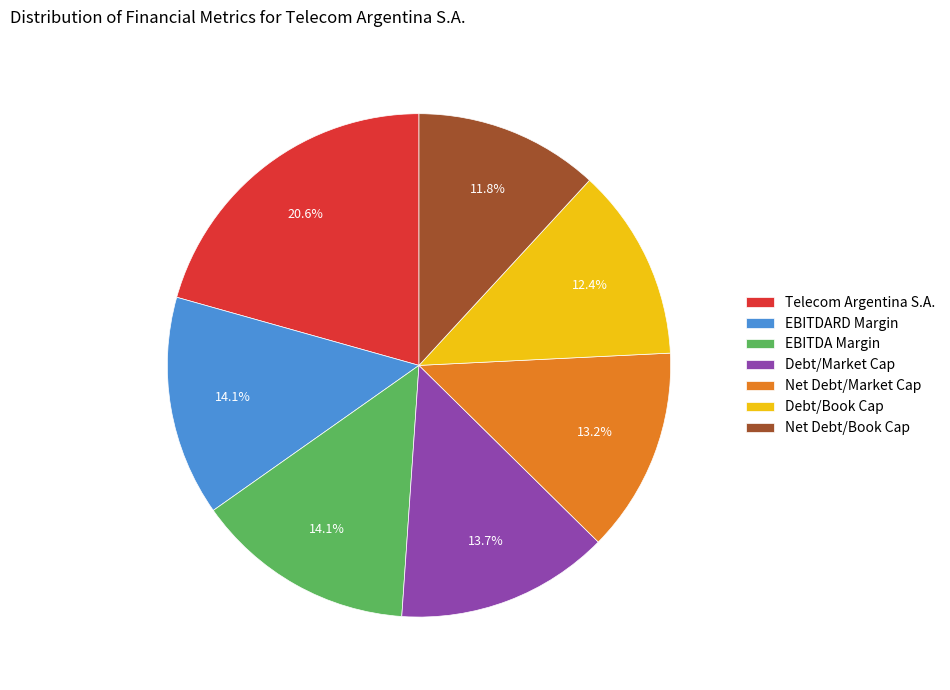

To the nearest percent, what portion does EBITDA Margin represent?

14%